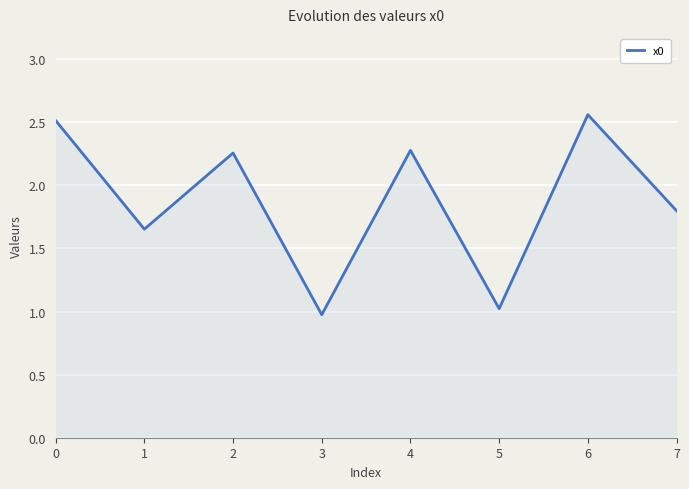

What is the sum of the values at 3 and 2?

3.2